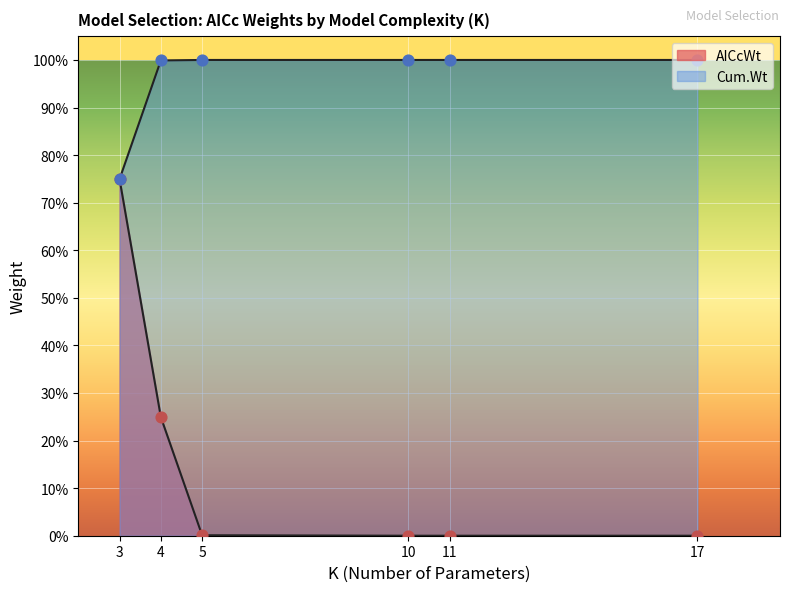

What is the total value across all series at 10?

1.0